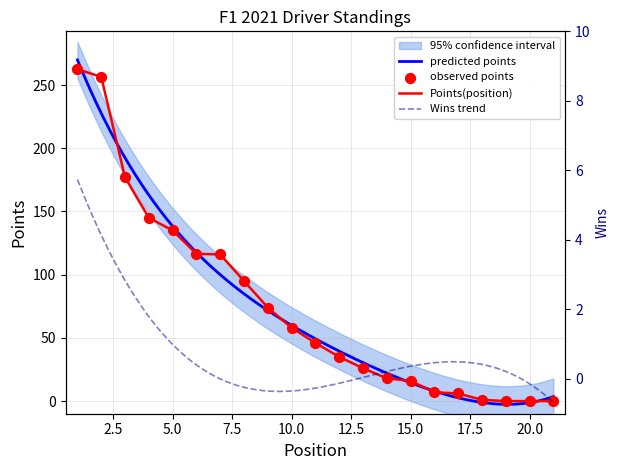

What is the change in value from 11 to 20?

-46.0